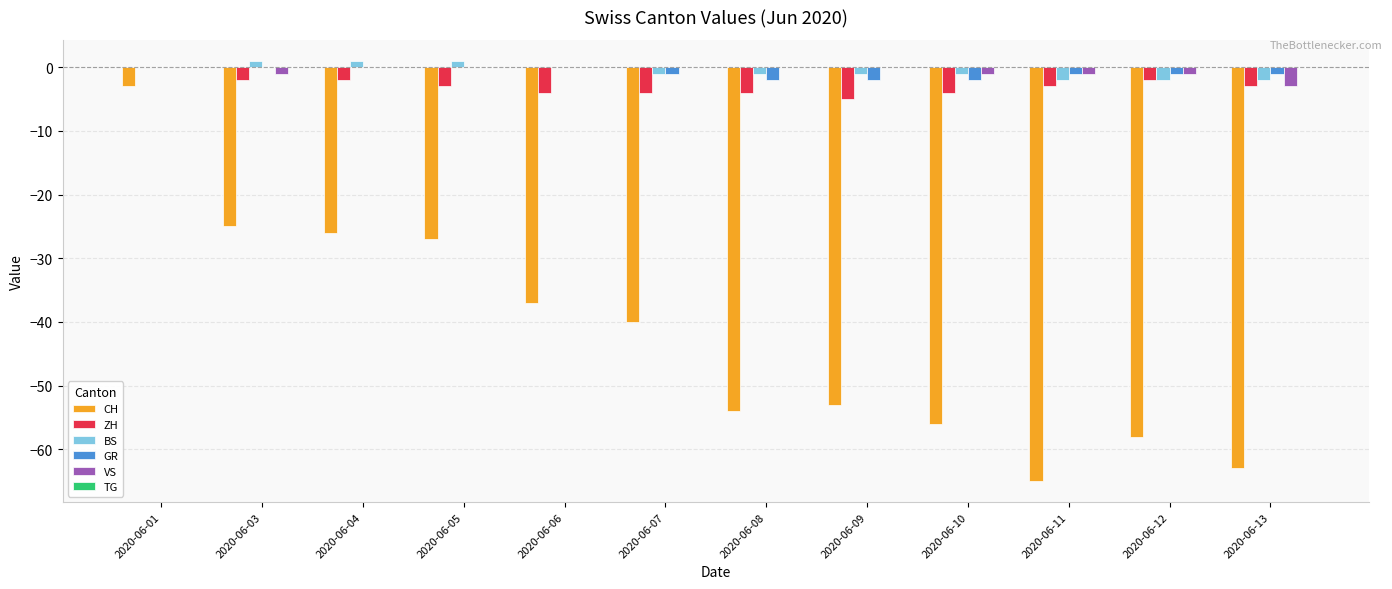

At which label is CH closest to -34?

2020-06-06